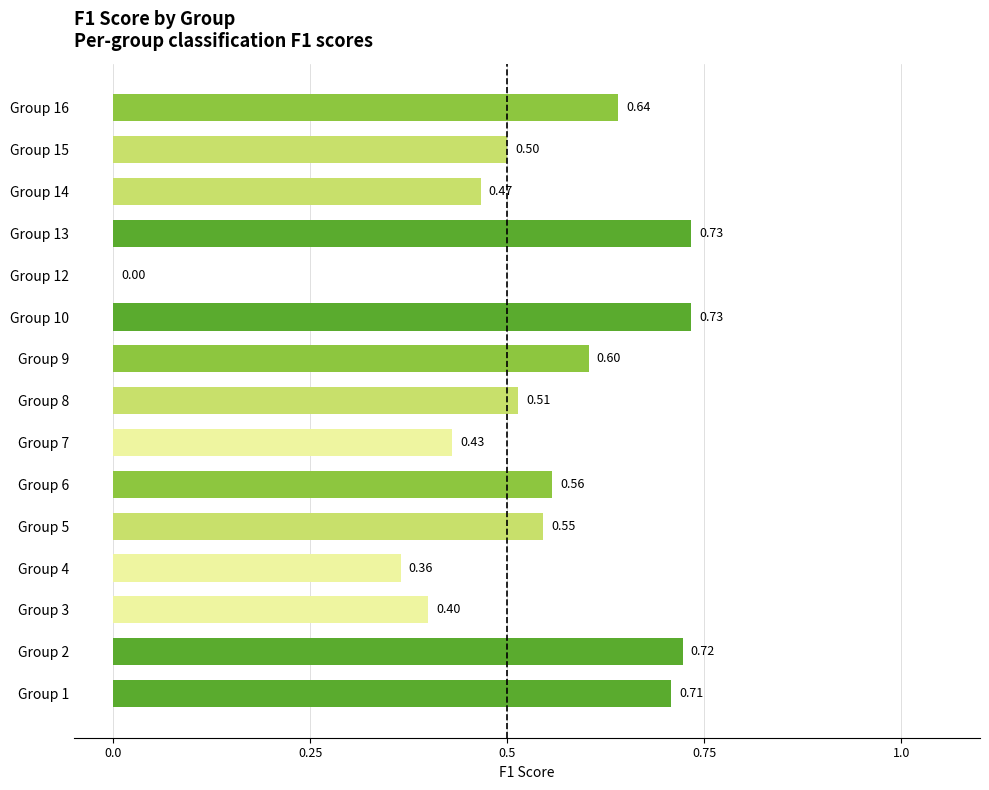

How many values are above zero?

14